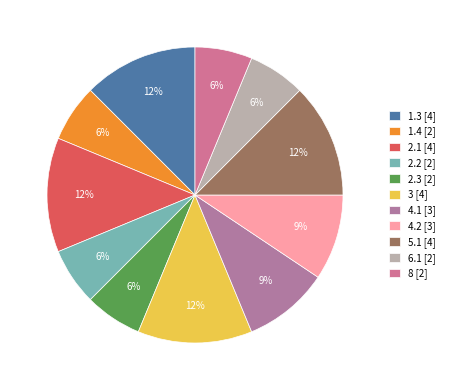

How many slices are in this pie chart?

11